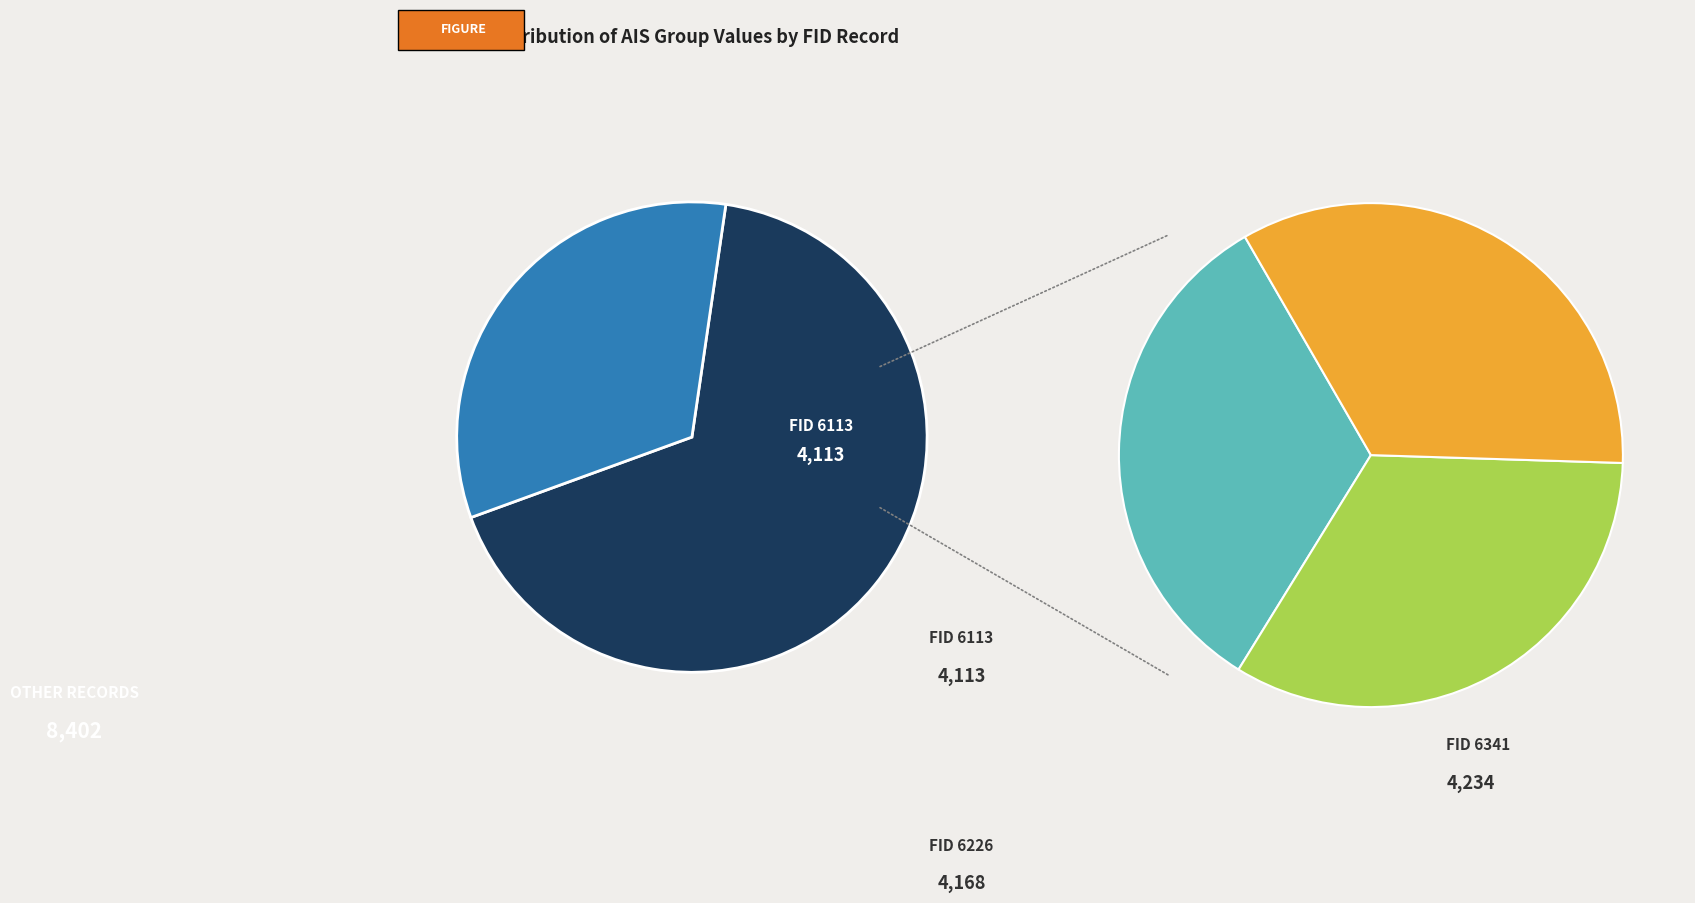

Which category has the smallest portion of the pie?

6113